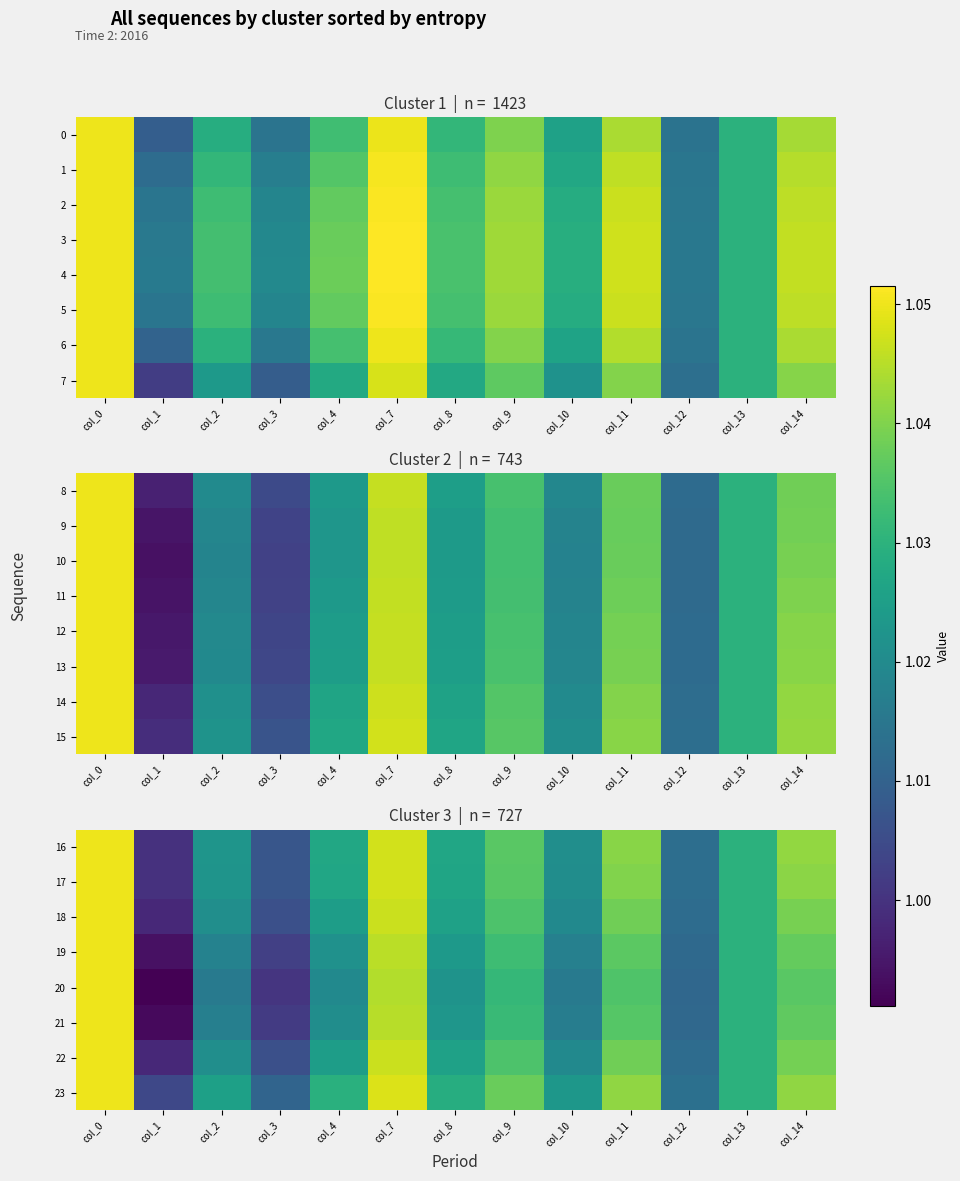

Which label corresponds to the smallest value in the chart?

col_1